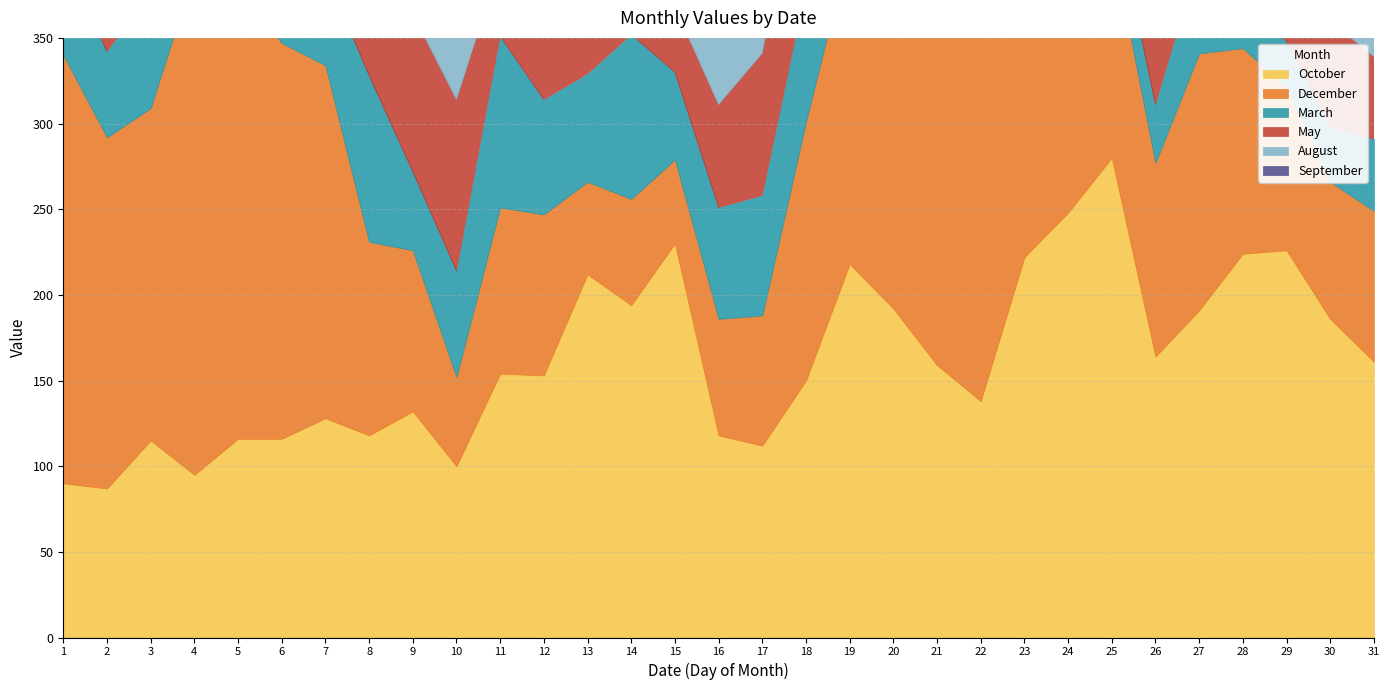

How many distinct data groups are displayed?

6